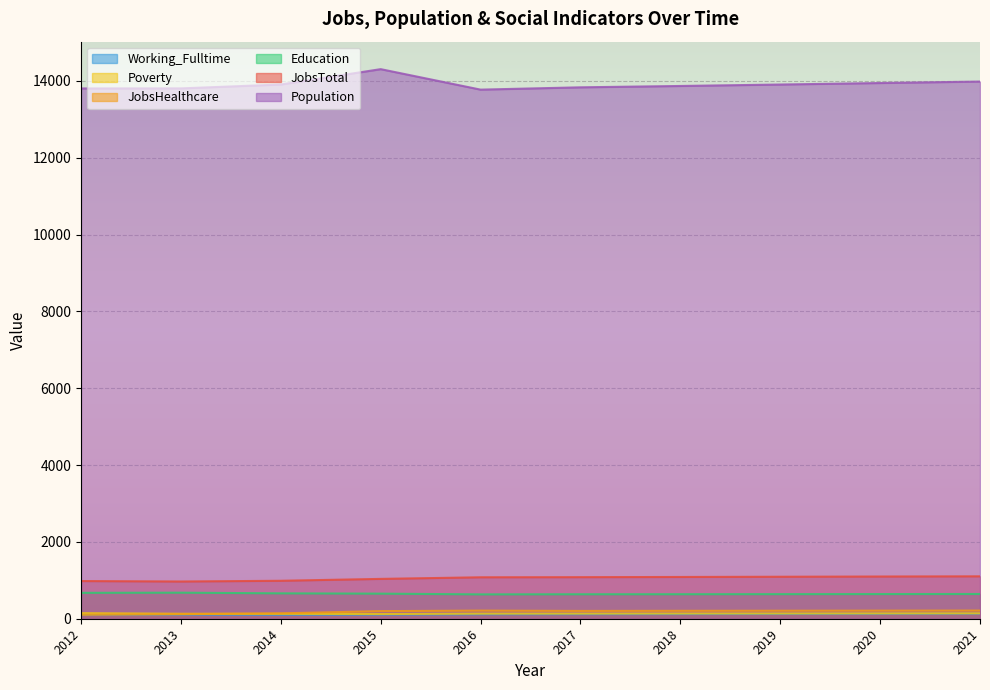

True or false: JobsHealthcare and Population cross at least once.

False